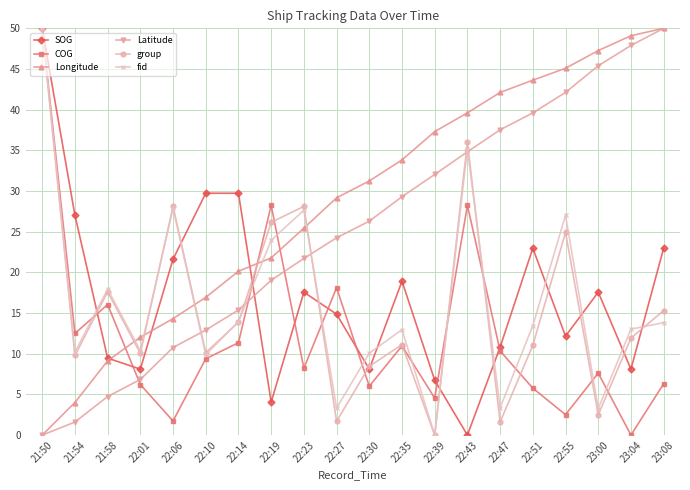

How many intersections are there between group and Longitude?

5